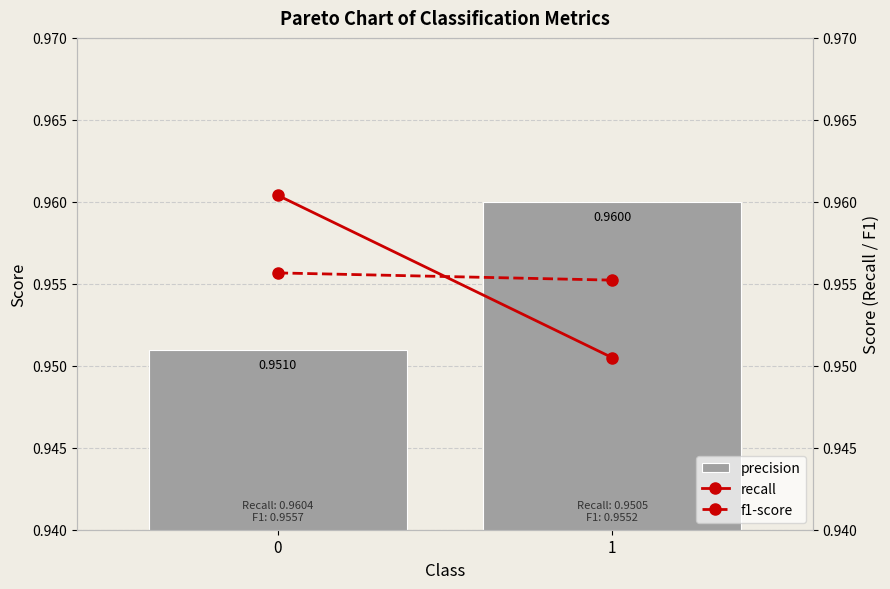

Reading left to right, what are all the values shown in this chart?

precision: 0=1.0	1=1.0
recall: 0=1.0	1=1.0
f1-score: 0=1.0	1=1.0